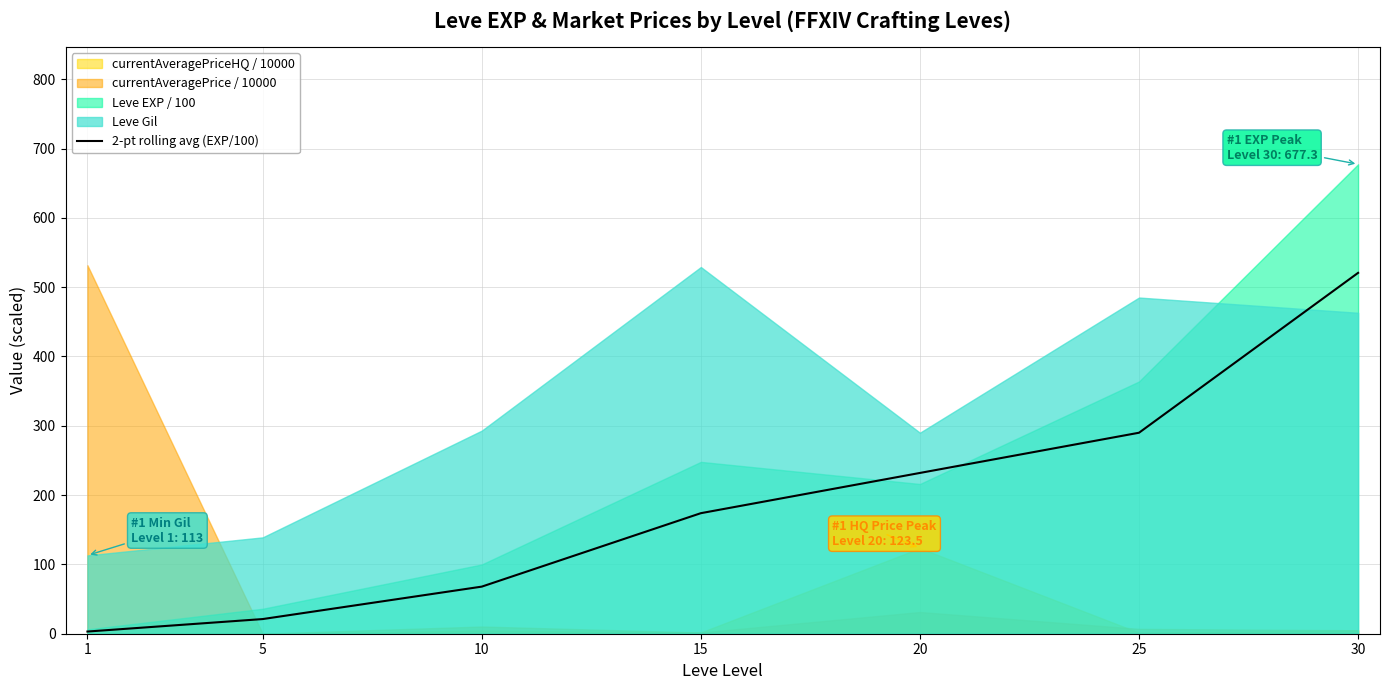

What is the change in value from 10 to 30?

+452.6